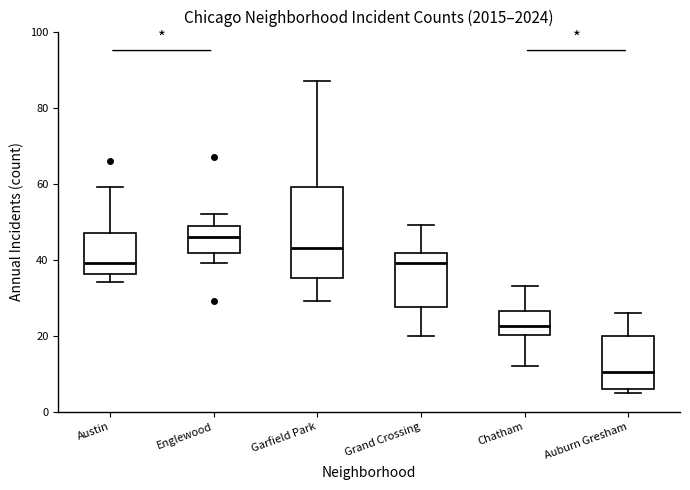

Reading left to right, read every box against the y-axis: the position of its median line, the range the box covers, and the ends of its whiskers. The values are not printed on the chart, so give them approximately, as read against the axis.

Austin: median 40, box 36 to 48, whiskers 34 to 60
Englewood: median 46, box 42 to 48, whiskers 40 to 52
Garfield Park: median 44, box 36 to 60, whiskers 30 to 88
Grand Crossing: median 40, box 28 to 42, whiskers 20 to 50
Chatham: median 22, box 20 to 26, whiskers 12 to 34
Auburn Gresham: median 10, box 6 to 20, whiskers 6 (just below the box's lower edge) to 26